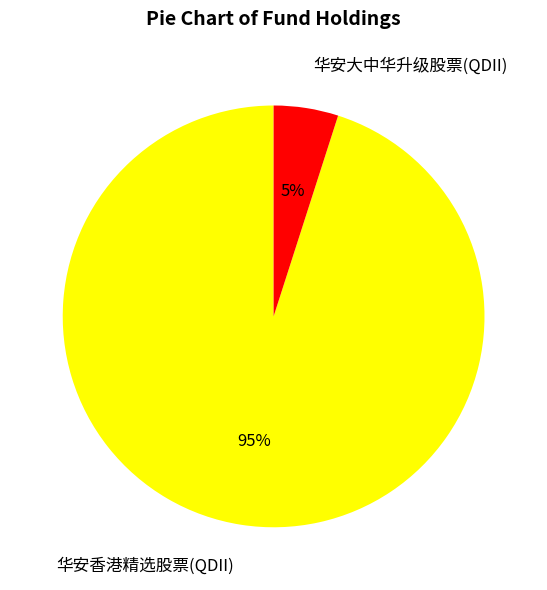

Does any single category account for the majority?

Yes